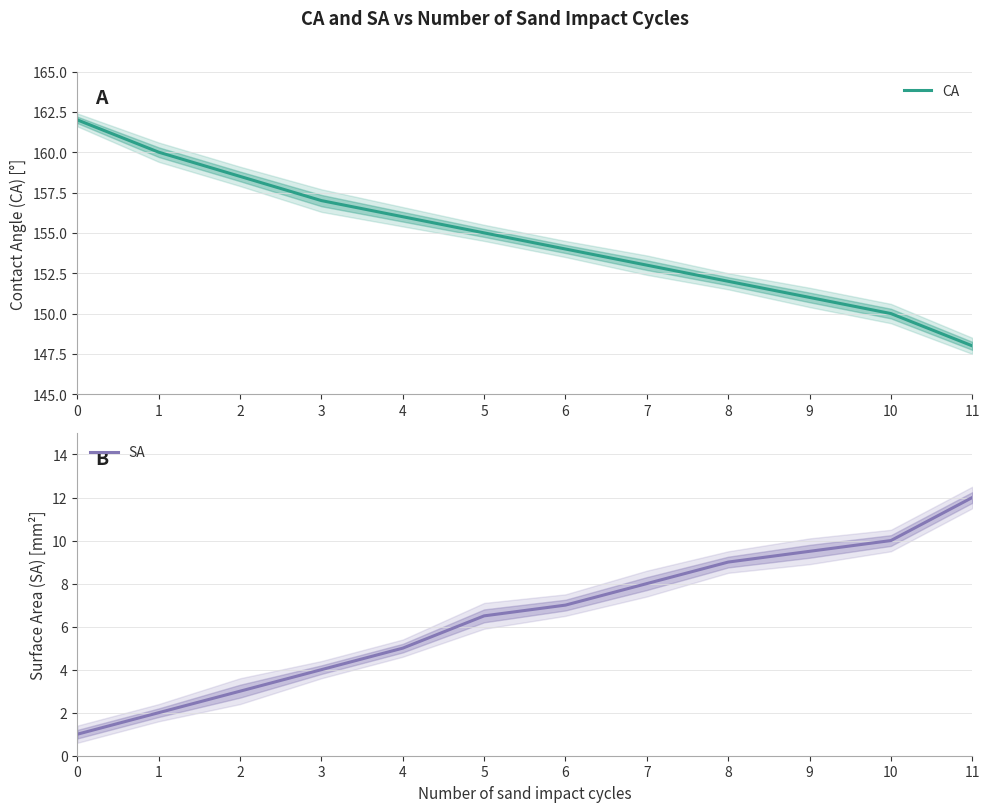

True or false: SA has a value of 7.2 at 3.

False